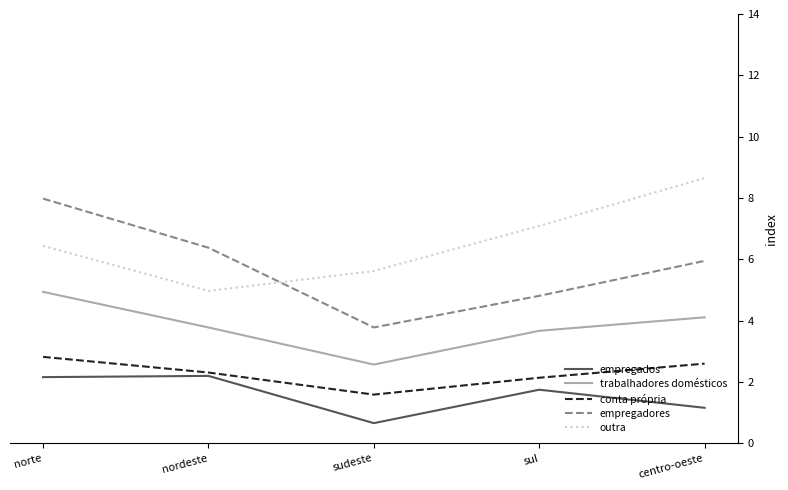

Reading left to right, what are all the values shown in this chart?

empregados: 2.2	2.2	0.7	1.8	1.2
trabalhadores domésticos: 4.9	3.8	2.6	3.7	4.1
conta própria: 2.8	2.3	1.6	2.1	2.6
empregadores: 8.0	6.4	3.8	4.8	6.0
outra: 6.4	5.0	5.6	7.1	8.7